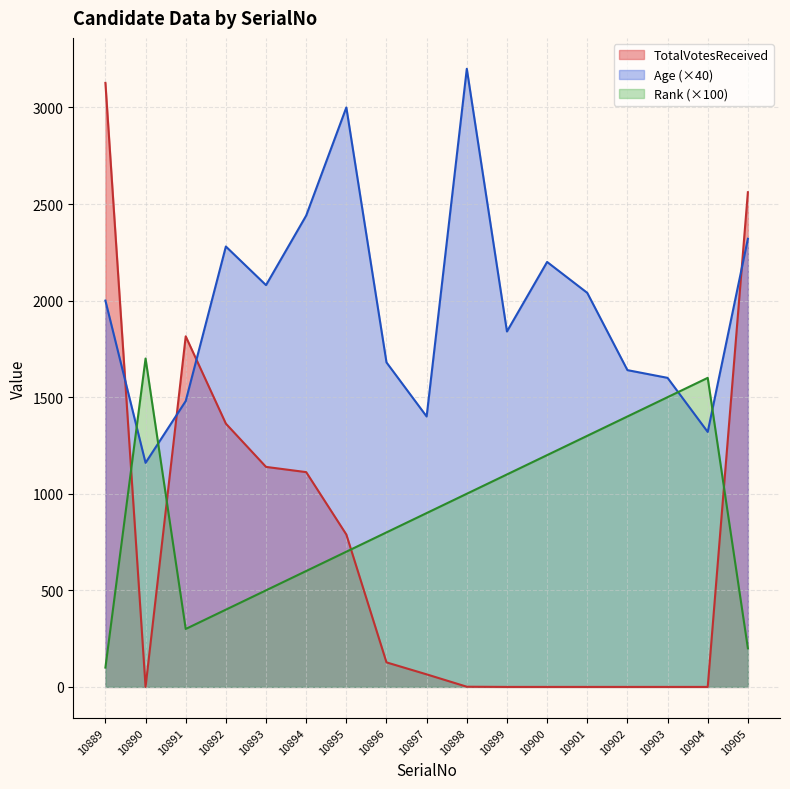

Rank the series by their maximum value, from lowest to highest.

Rank (×100), TotalVotesReceived, Age (×40)